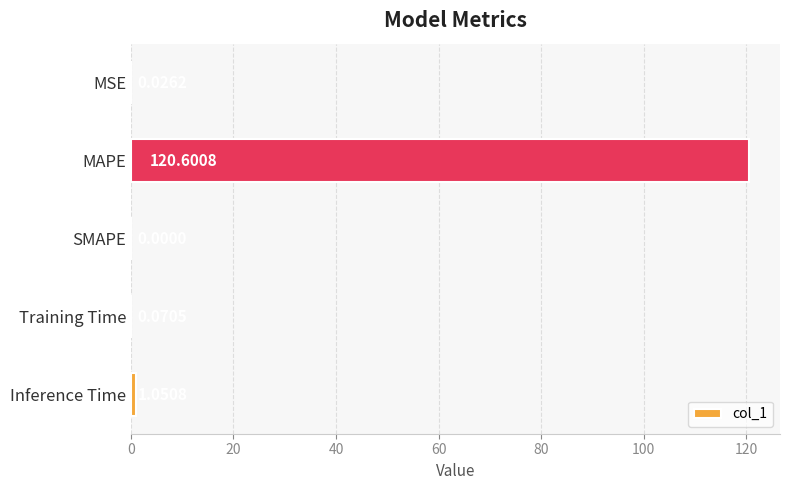

What is the sum of all values?

121.7